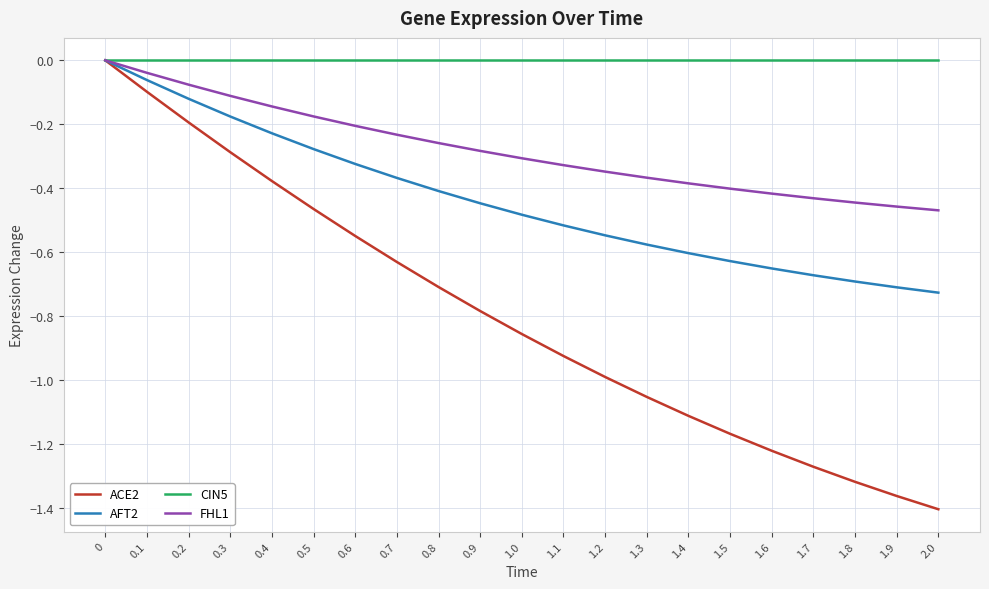

What is the difference between the maximum and second lowest values in the AFT2 series?

0.7